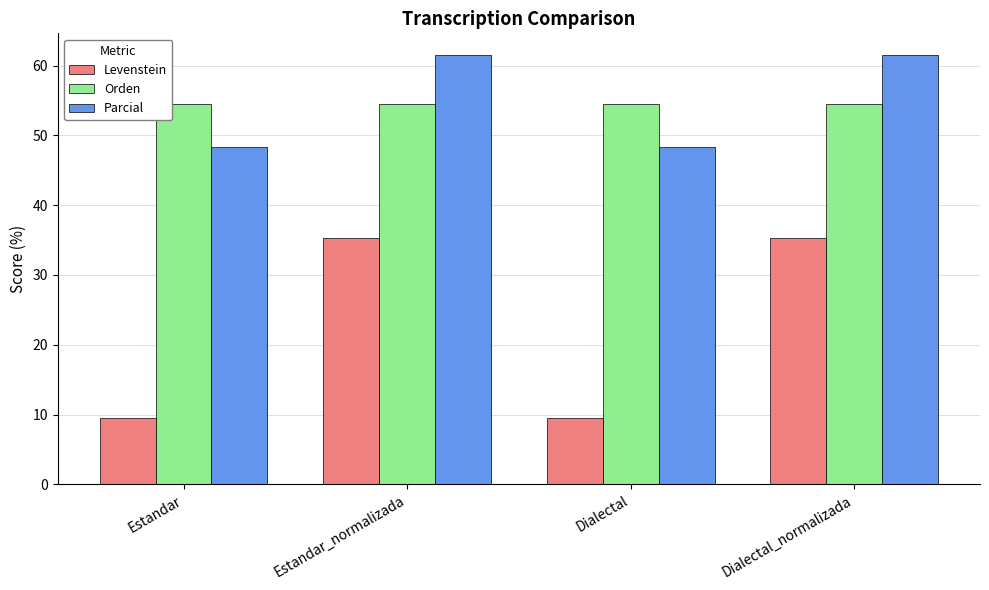

Reading right to left, extract all data points from this chart.

Levenstein: 35.3	9.5	35.3	9.5
Orden: 54.5	54.5	54.5	54.5
Parcial: 61.5	48.3	61.5	48.3